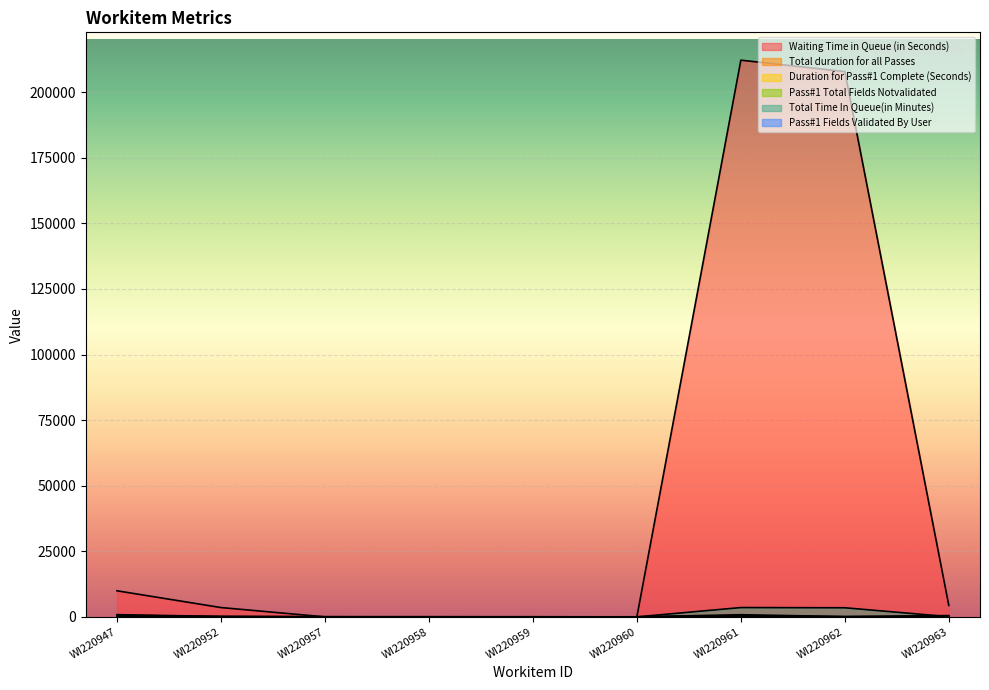

Reading right to left, what are all the values shown in this chart?

Waiting Time in Queue (in Seconds): WI220963=4358	WI220962=207856	WI220961=212210	WI220960=7	WI220959=17	WI220958=6	WI220957=8	WI220952=3551	WI220947=9942
Total duration for all Passes: WI220963=484	WI220962=104	WI220961=824	WI220960=10	WI220959=23	WI220958=29	WI220957=34	WI220952=158	WI220947=847
Duration for Pass#1 Complete (Seconds): WI220963=269	WI220962=52	WI220961=506	WI220960=10	WI220959=23	WI220958=29	WI220957=34	WI220952=133	WI220947=589
Pass#1 Total Fields Notvalidated: WI220963=7	WI220962=67	WI220961=10	WI220960=7	WI220959=44	WI220958=15	WI220957=67	WI220952=28	WI220947=7
Total Time In Queue(in Minutes): WI220963=80	WI220962=3466	WI220961=3550	WI220960=0	WI220959=0	WI220958=0	WI220957=0	WI220952=61	WI220947=179
Pass#1 Fields Validated By User: WI220963=37	WI220962=0	WI220961=54	WI220960=37	WI220959=0	WI220958=52	WI220957=0	WI220952=0	WI220947=21